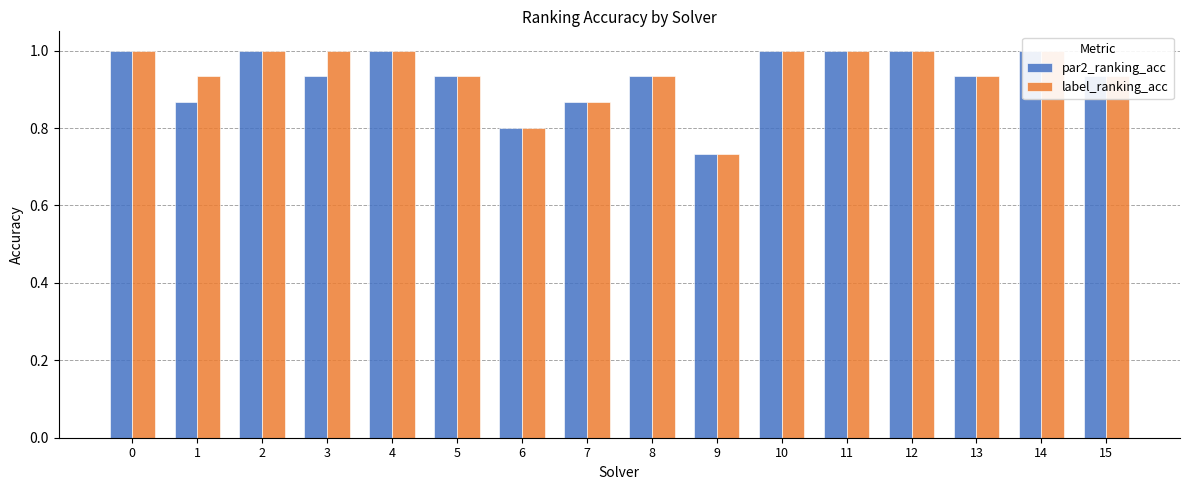

Reading right to left, list all the values displayed in this chart.

par2_ranking_acc: 15=0.9	14=1.0	13=0.9	12=1.0	11=1.0	10=1.0	9=0.7	8=0.9	7=0.9	6=0.8	5=0.9	4=1.0	3=0.9	2=1.0	1=0.9	0=1.0
label_ranking_acc: 15=0.9	14=1.0	13=0.9	12=1.0	11=1.0	10=1.0	9=0.7	8=0.9	7=0.9	6=0.8	5=0.9	4=1.0	3=1.0	2=1.0	1=0.9	0=1.0